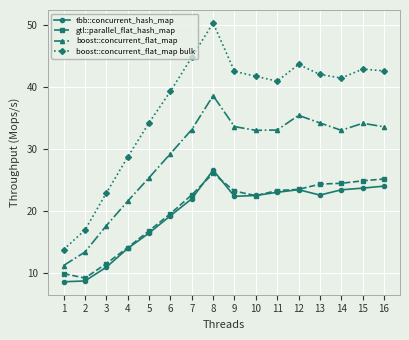

What is the average value of the boost::concurrent_flat_map series?

28.8